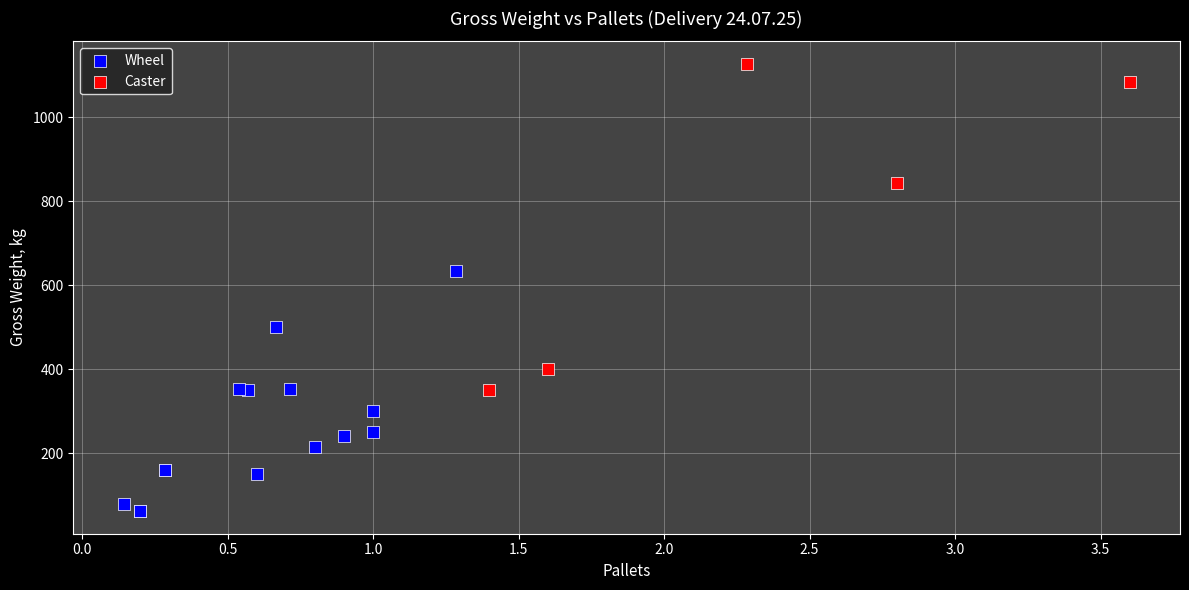

Which series has the largest Y range (max minus min)?

Caster